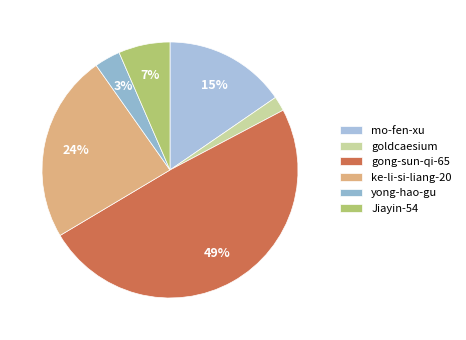

What percentage is the goldcaesium slice, to the nearest percent?

2%